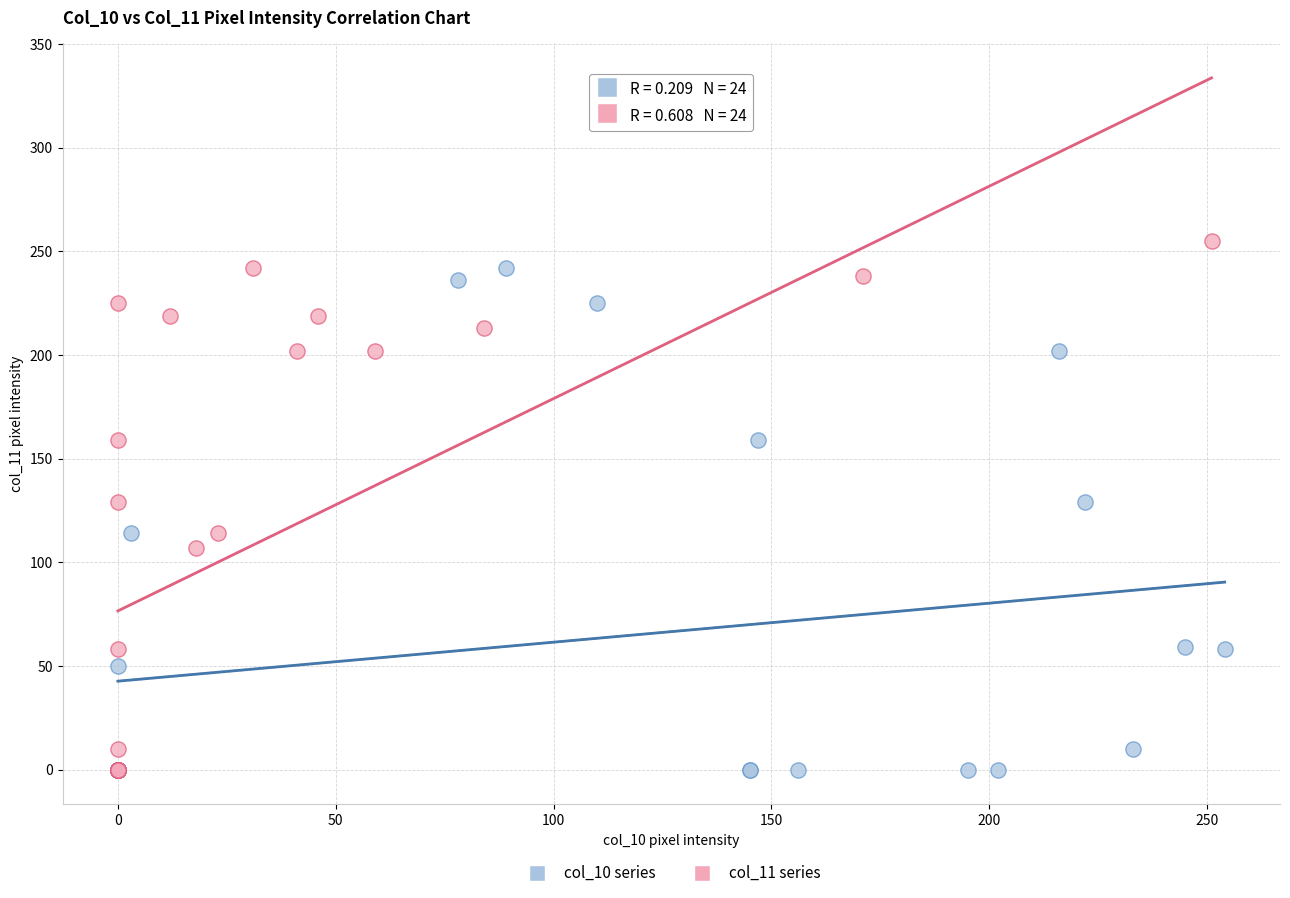

What are all the series names shown in the legend?

col_10 series, col_11 series